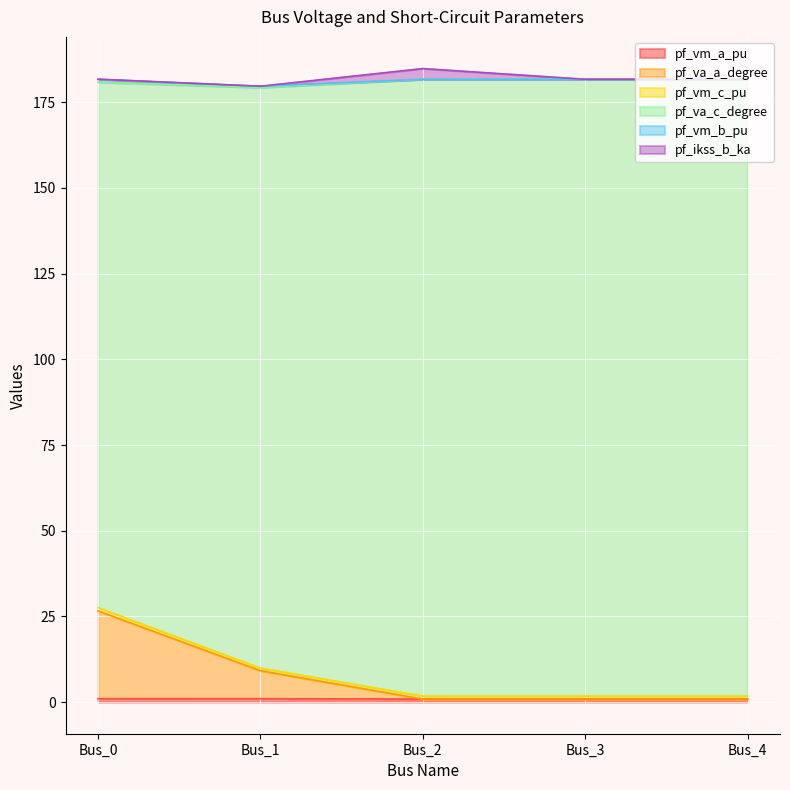

Where is pf_va_a_degree nearest to the value 14?

Bus_1